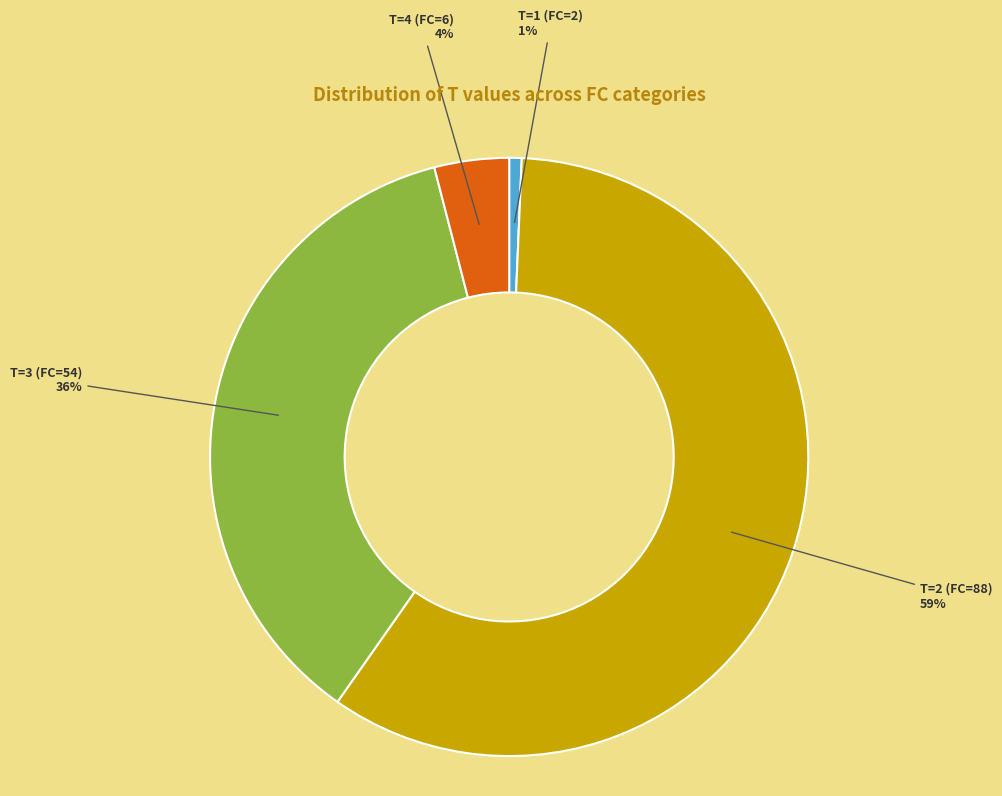

Is it true that T=1 (FC=2) is 11% of the pie?

False